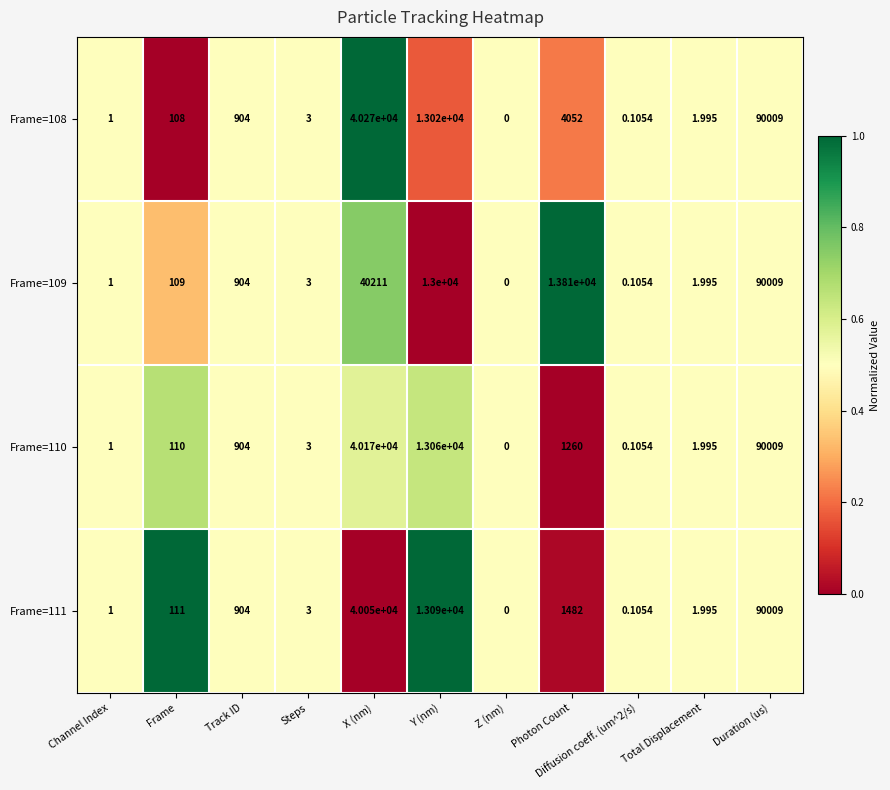

Is the value of Frame=109 at Frame greater than the value of Frame=111 at Y (nm)?

No